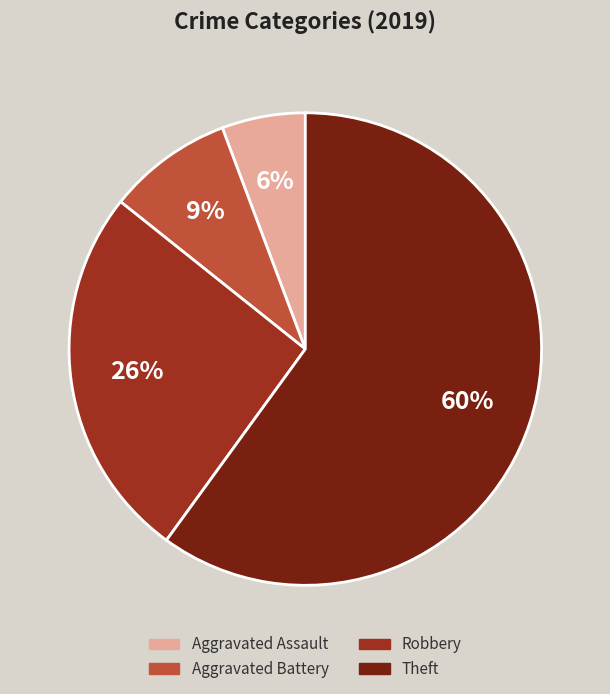

How many segments does this pie chart have?

4